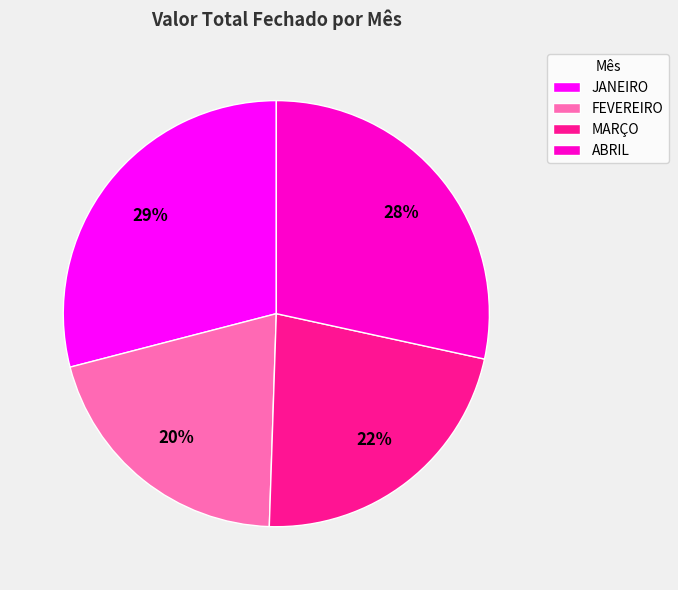

Combined, do ABRIL and JANEIRO account for over 50%?

Yes